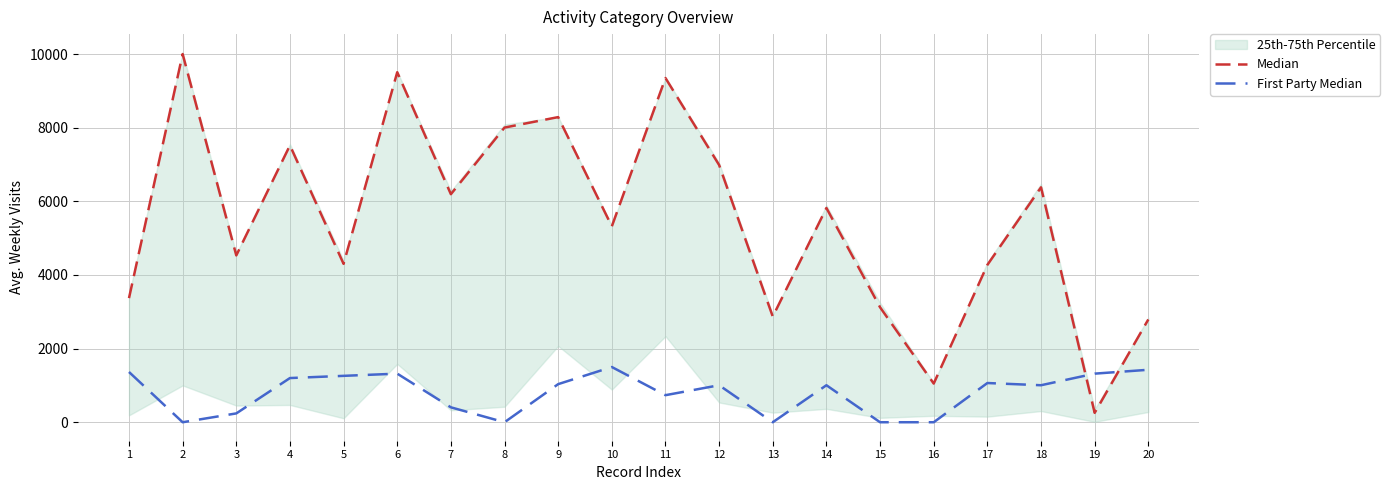

What is the total value across all series at 19?

1574.6